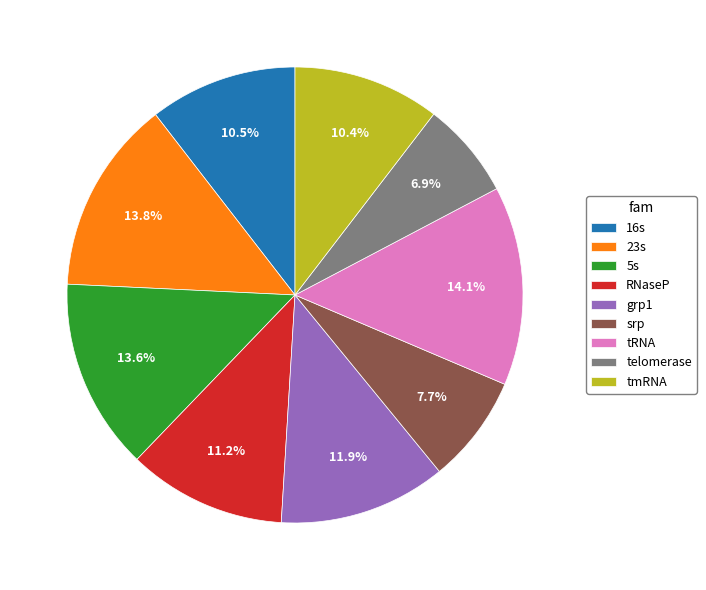

What percentage is the srp slice, to the nearest percent?

8%